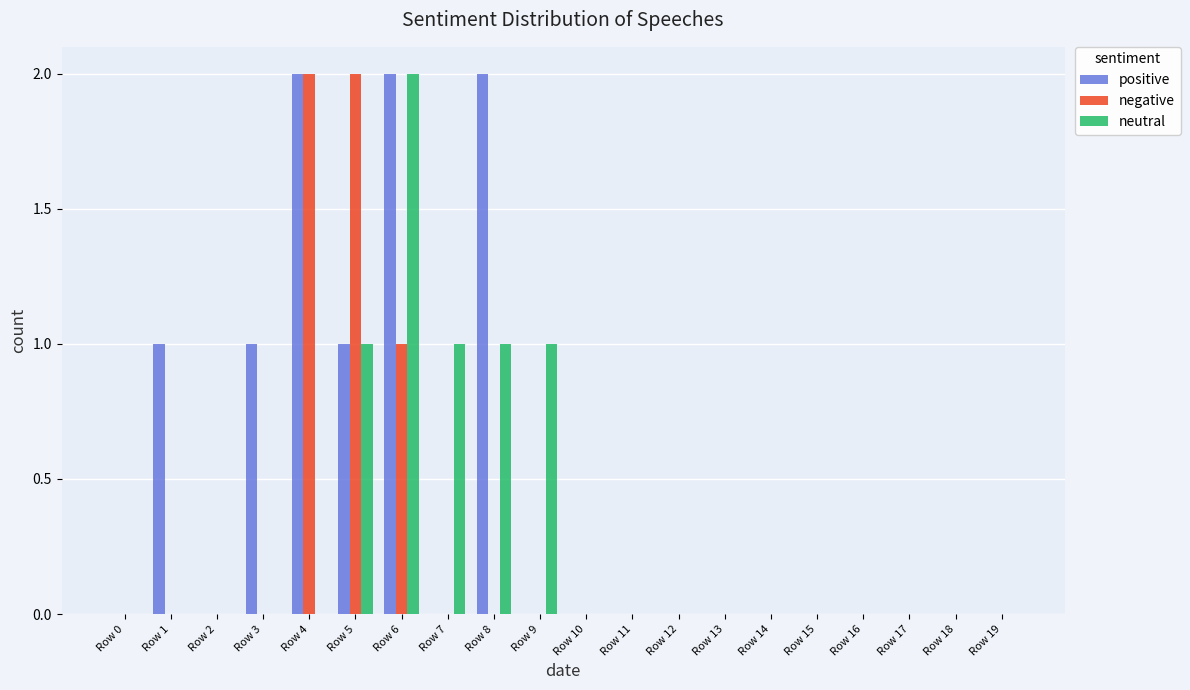

What is the sum of all positive values?

9